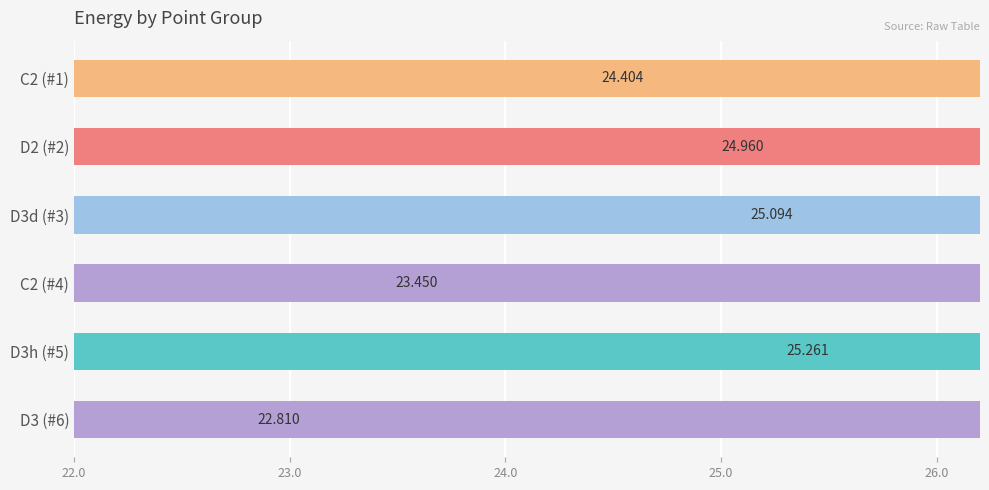

What is the sum of the values at D3h (#5) and D3d (#3)?

50.4